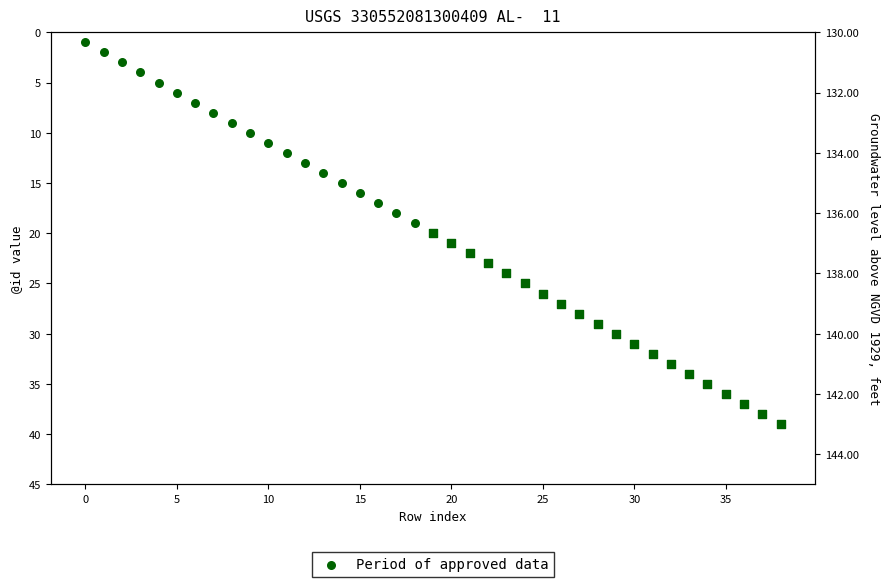

Between 11 and 15, which is larger?

15